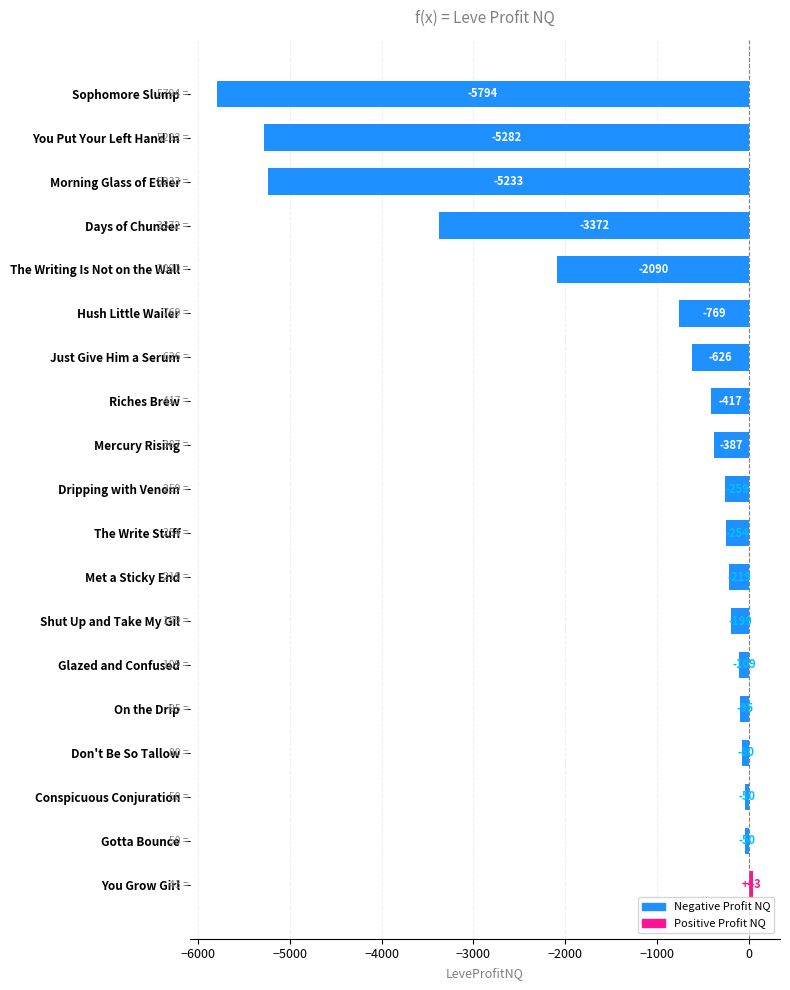

What is the change in value from Hush Little Wailer to Conspicuous Conjuration?

+719.0